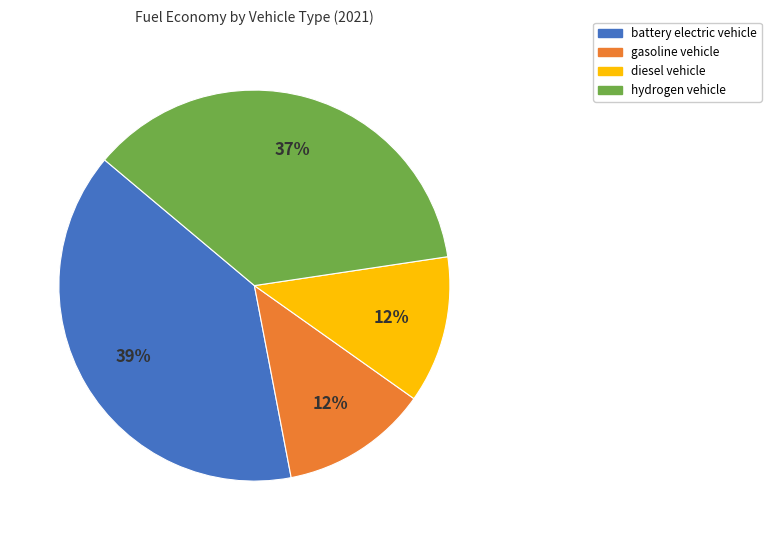

Which slice is the largest?

battery electric vehicle